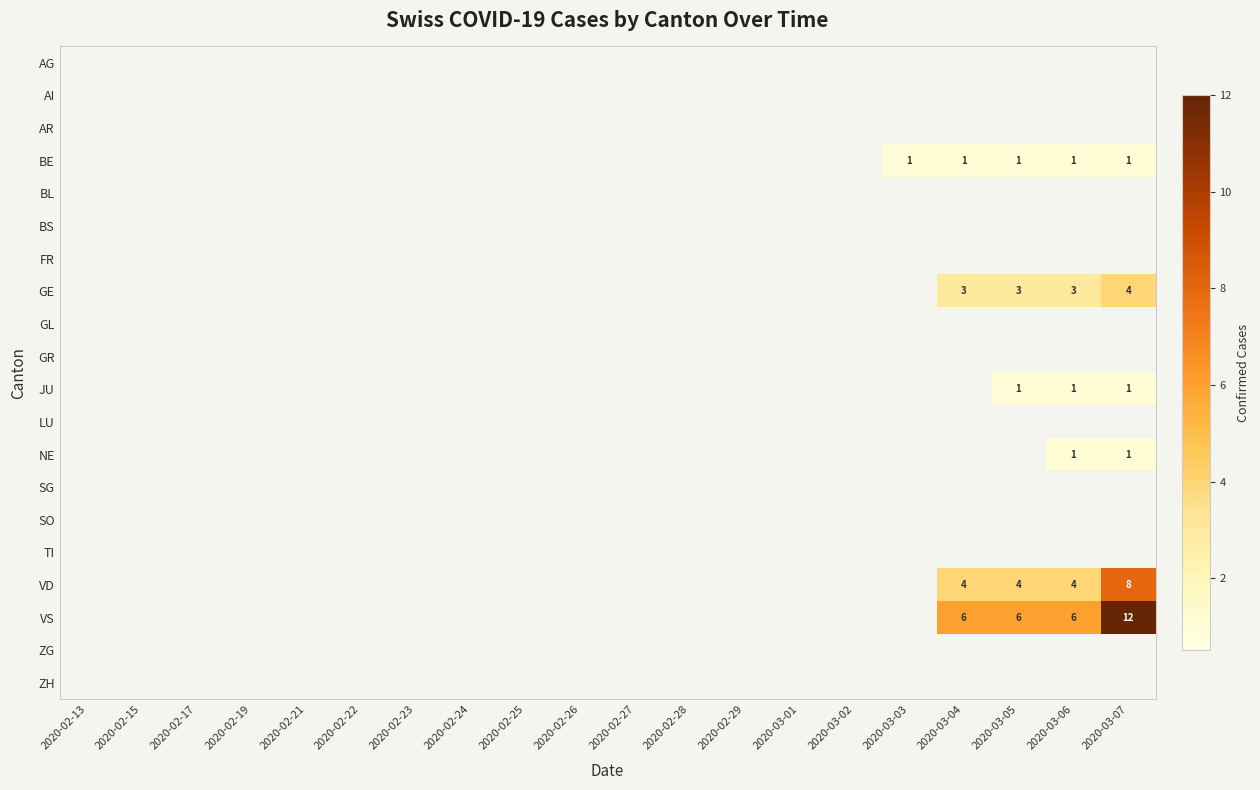

Is it true that JU equals 0 at 2020-02-13?

True